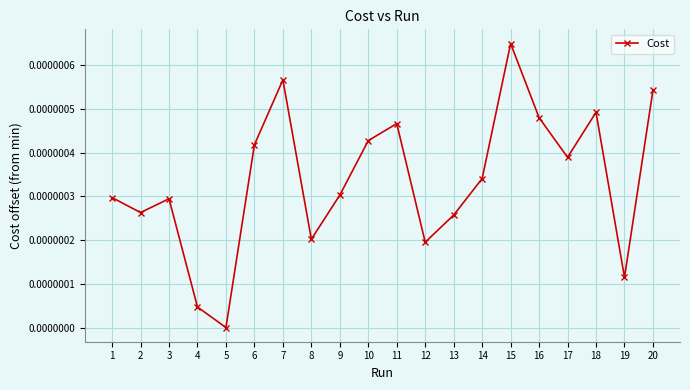

How many lines are shown in the chart?

1